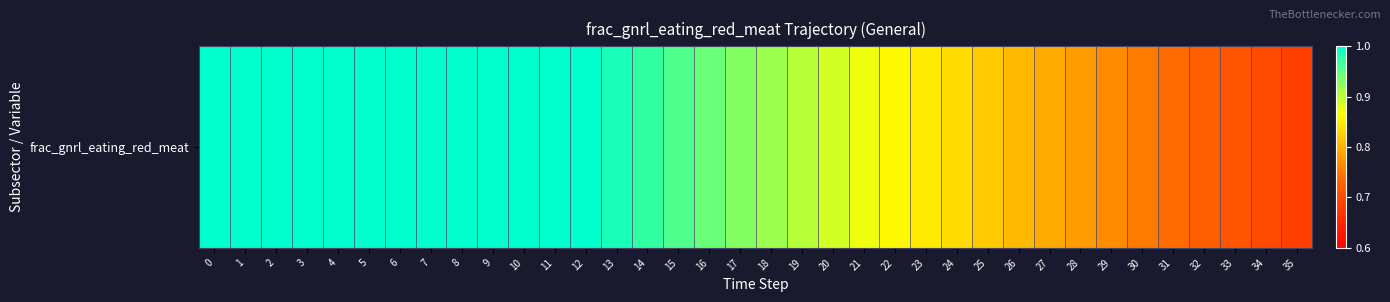

What is the smallest value displayed?

0.7